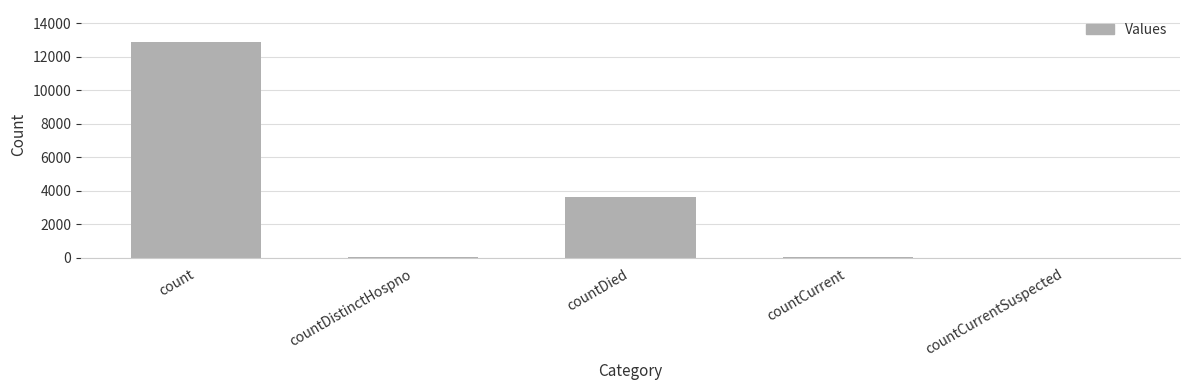

True or false: the data shows 3623 at countDied.

True